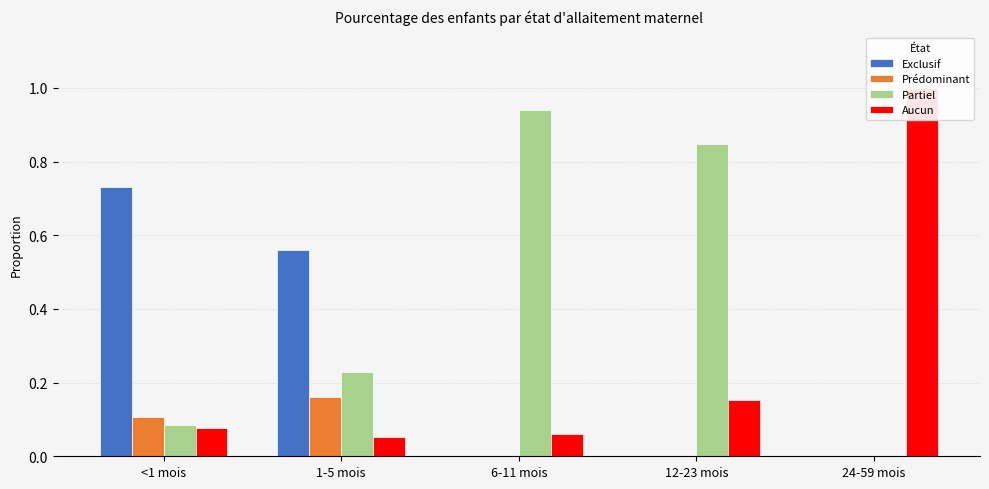

What are all the series names shown in the legend?

Exclusif, Prédominant, Partiel, Aucun